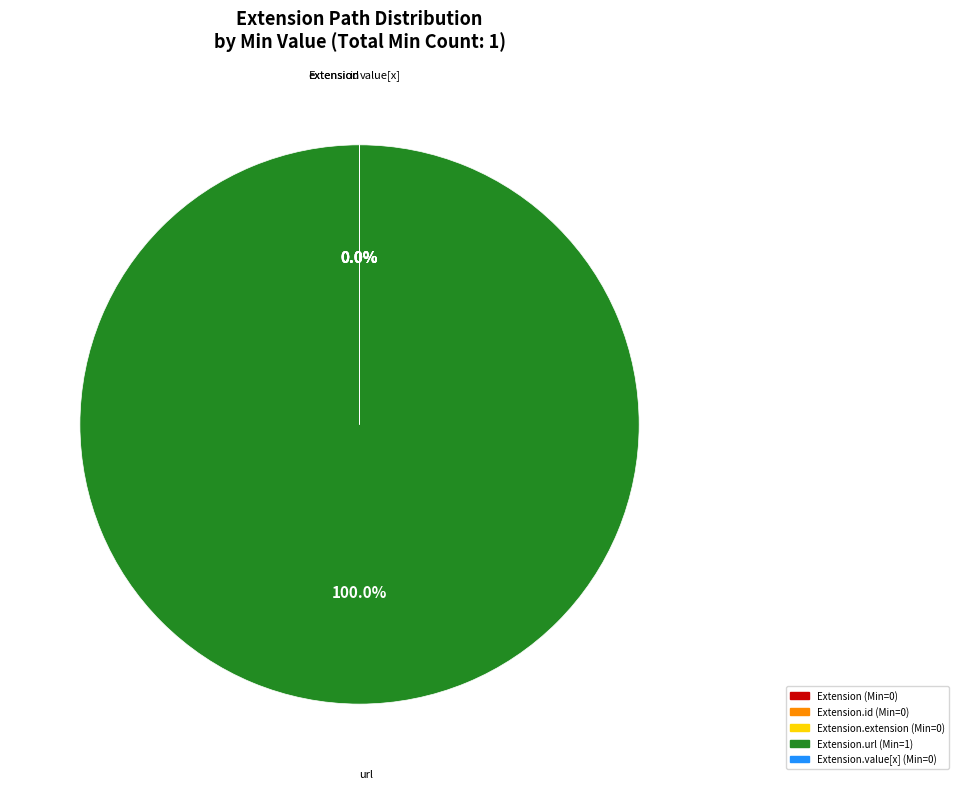

Rank the categories by value from highest to lowest.

Extension.url, Extension, Extension.id, Extension.extension, Extension.value[x]